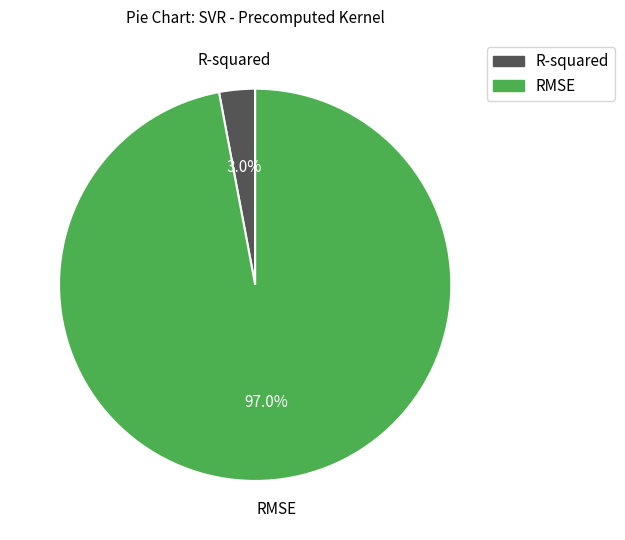

Count the number of slices in the pie.

2